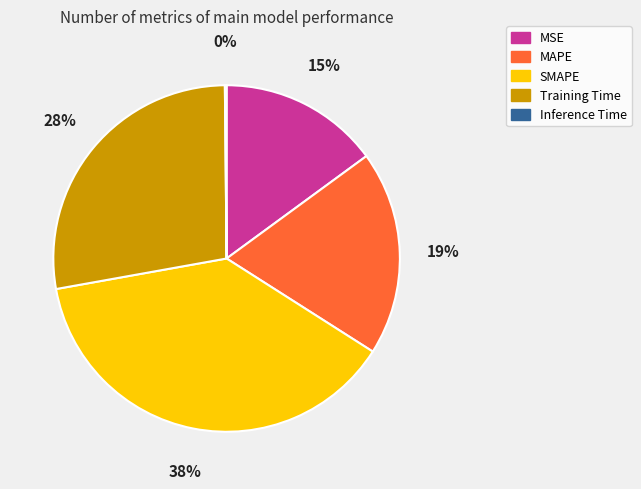

To the nearest percent, what is the average slice percentage?

20%